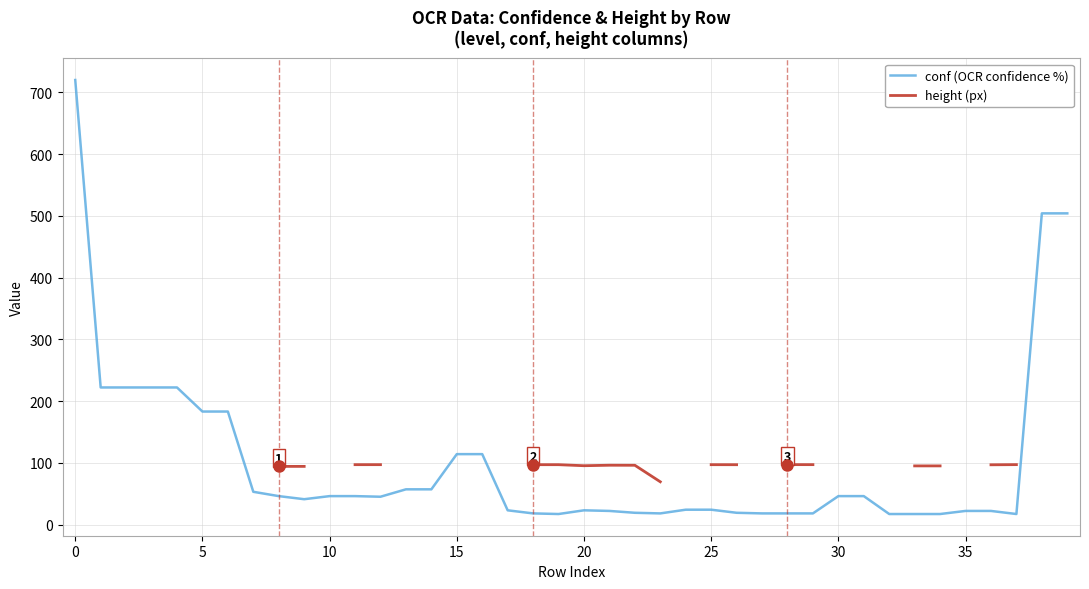

What is the difference between the maximum and minimum values in the height series?

703.0